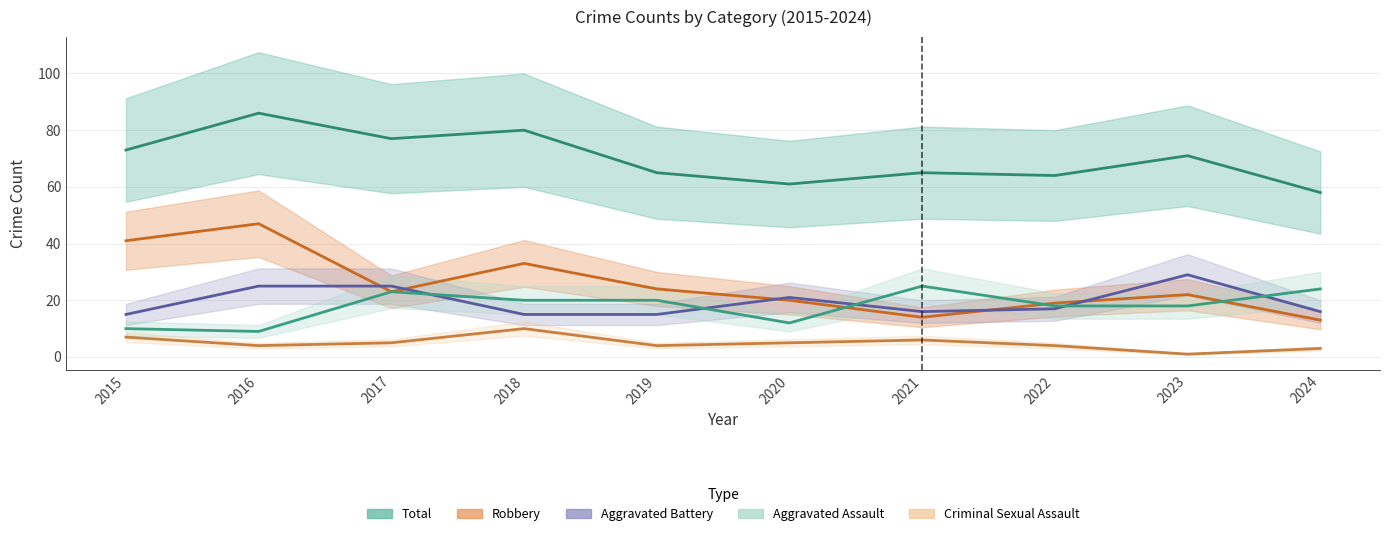

In Aggravated Assault, how many points are higher than both neighbors (excluding endpoints)?

2